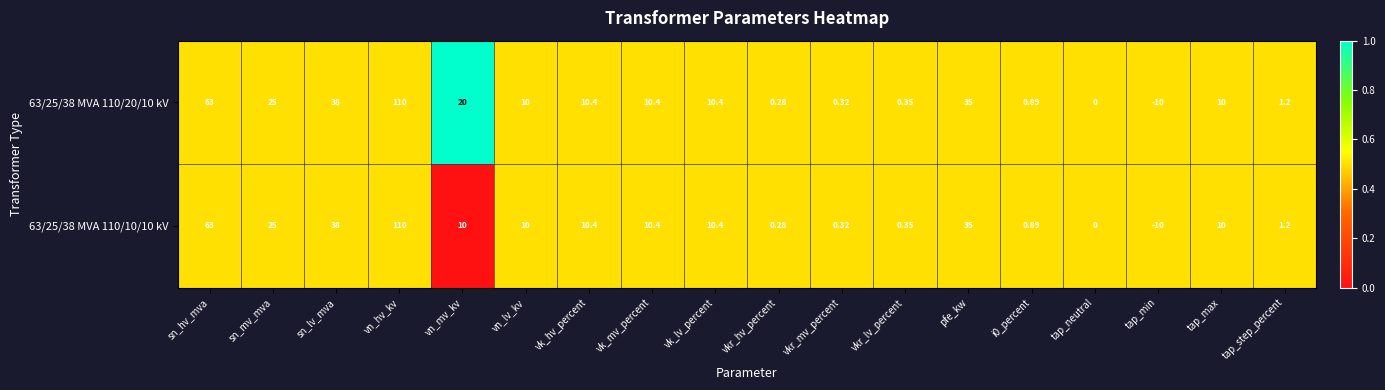

At which label is 63/25/38 MVA 110/20/10 kV closest to 50?

sn_lv_mva